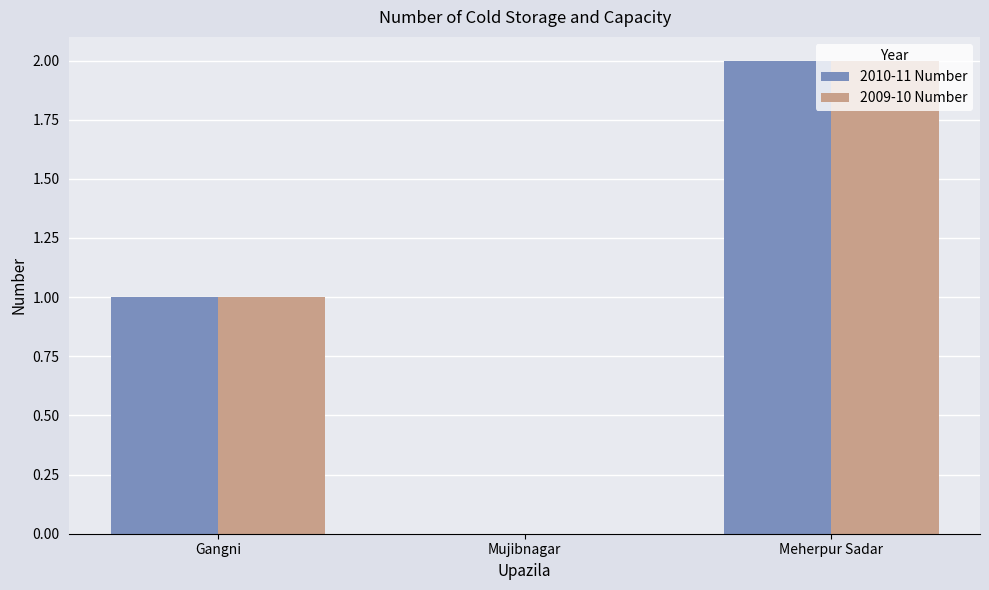

Reading left to right, list all the values displayed in this chart.

2010-11 Number: Gangni=1	Mujibnagar=0	Meherpur Sadar=2
2009-10 Number: Gangni=1	Mujibnagar=0	Meherpur Sadar=2